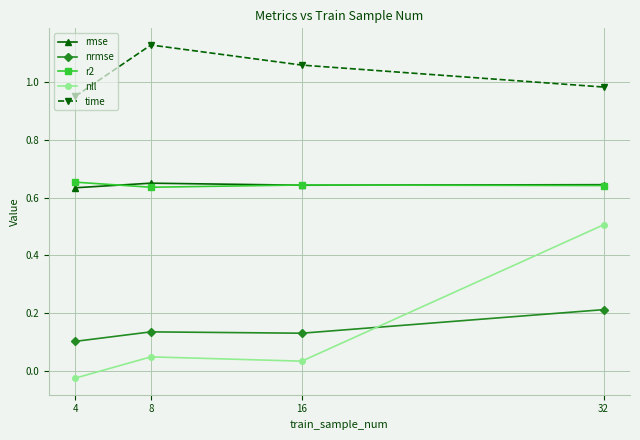

True or false: r2 and time intersect in this chart.

False